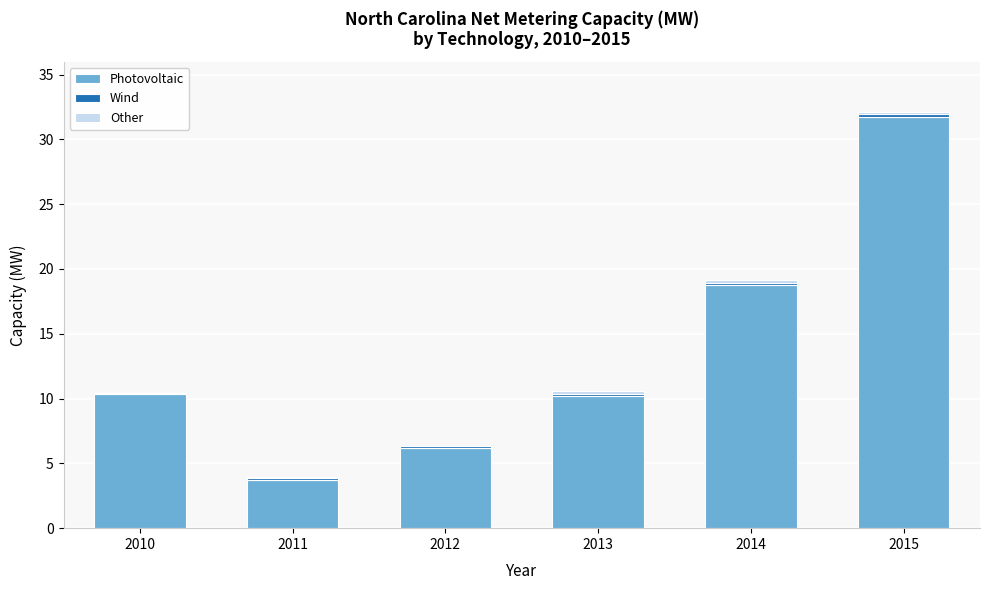

At which category is the sum across all series the highest?

2015